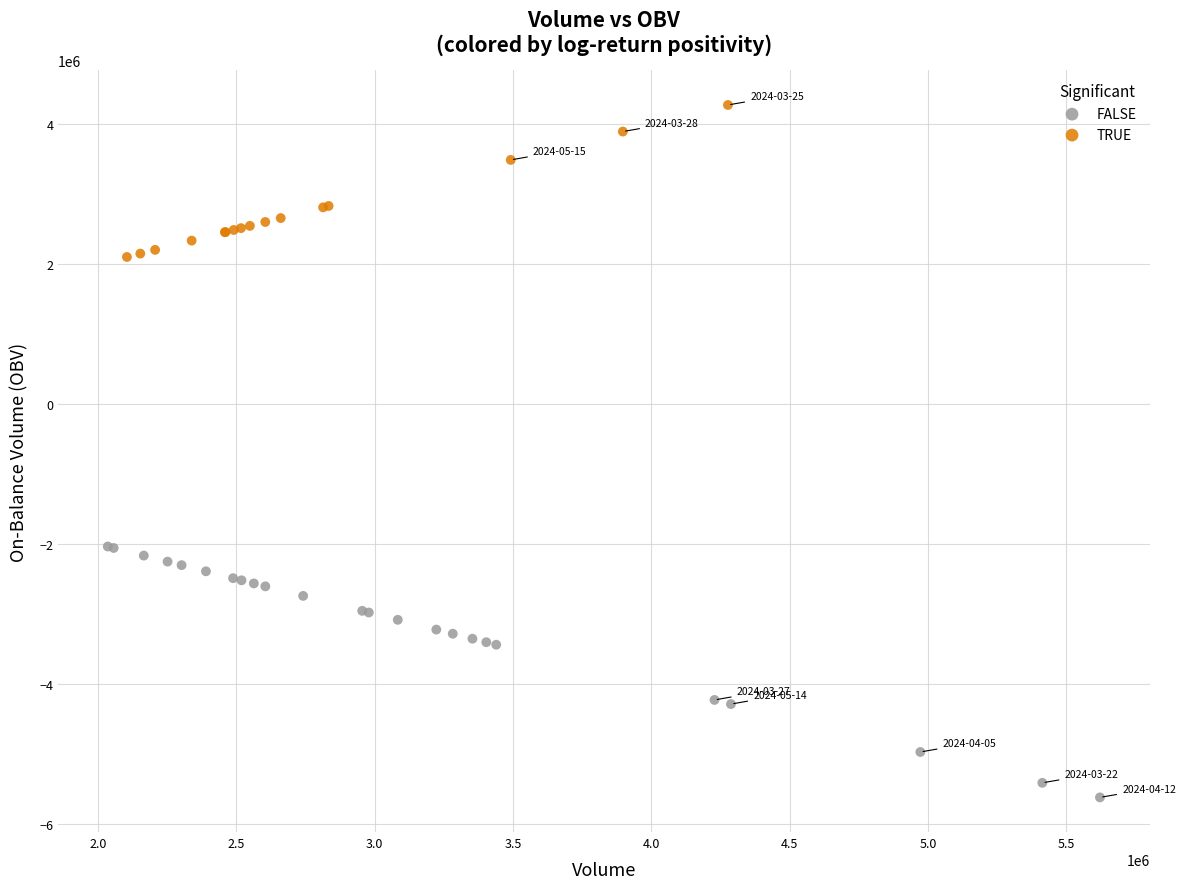

Which series reaches the maximum Y coordinate?

TRUE